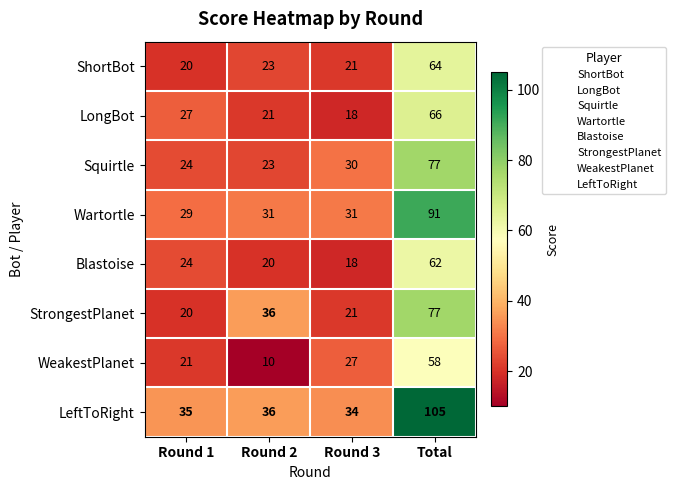

What is the sum of the Blastoise values at Round 3 and Round 1?

42